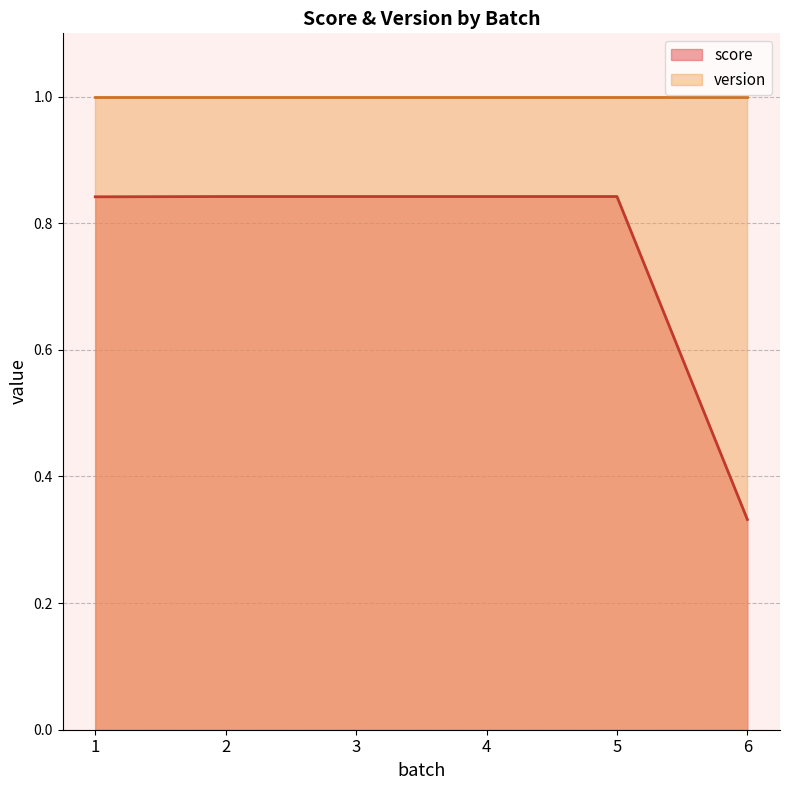

Which category has the lowest value across all series?

6